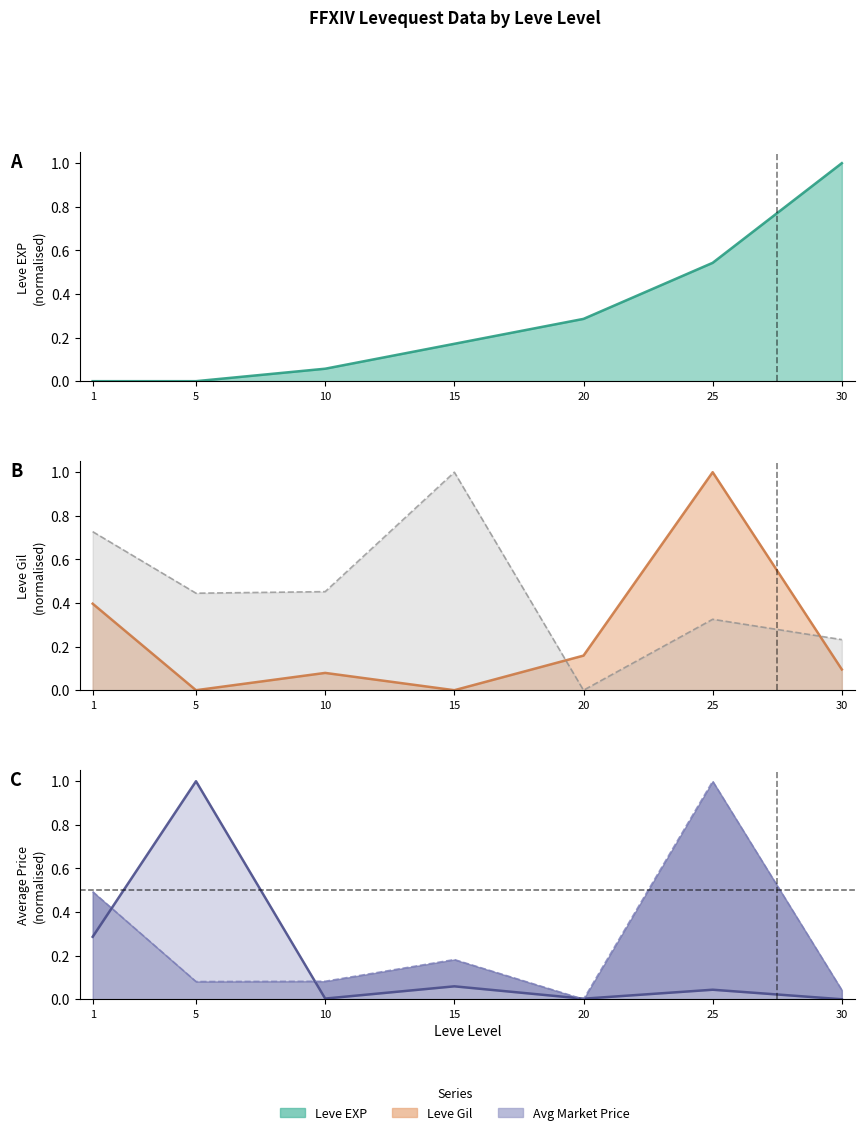

The Leve Gil series shows 0.4 at 1. True or false?

True